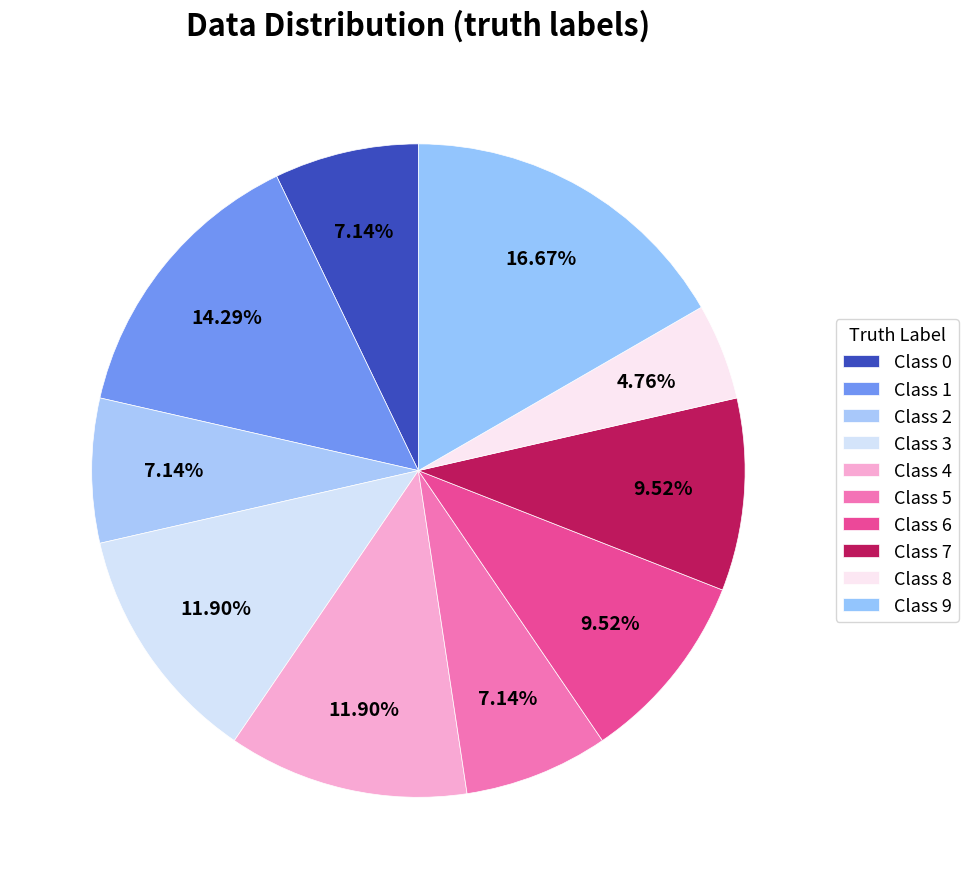

How many segments does this pie chart have?

10